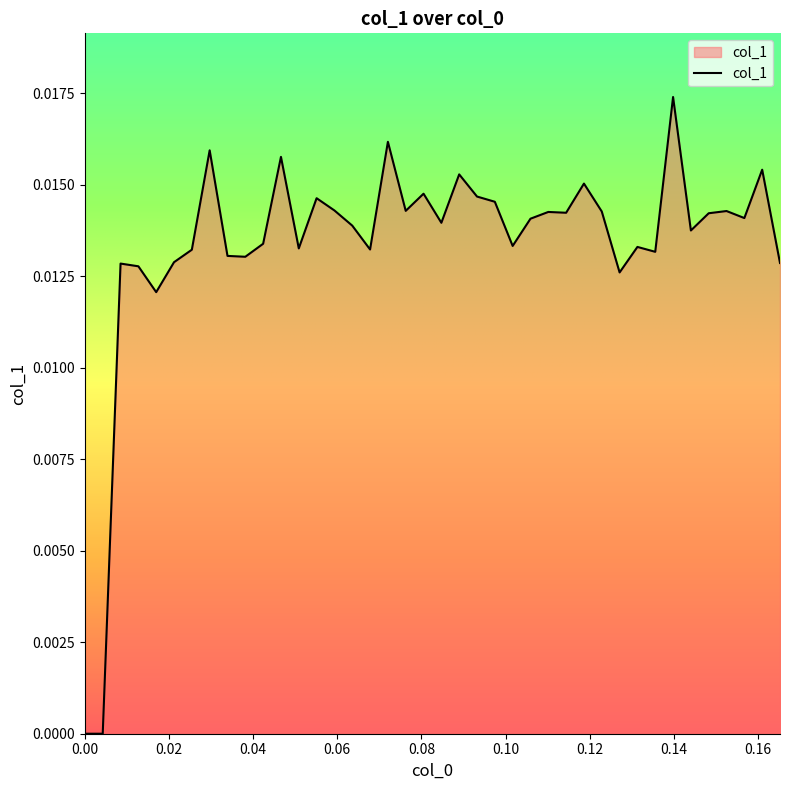

Does the chart have visible grid lines?

No